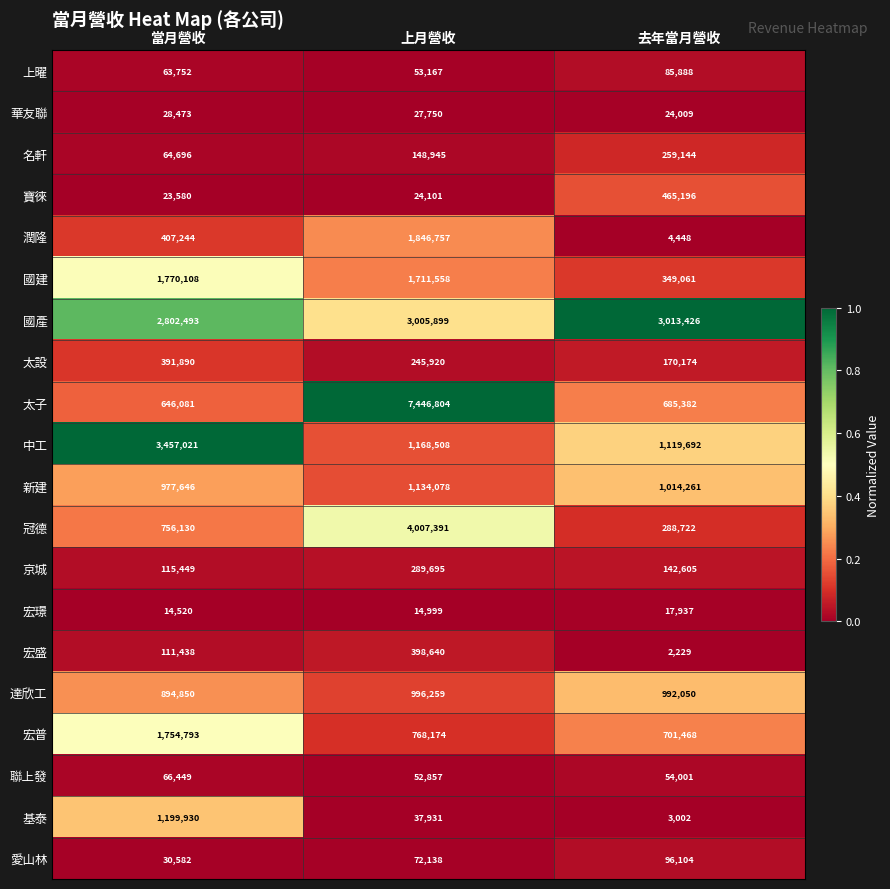

The value of 冠德 at 上月營收 is 4007391. True or false?

True